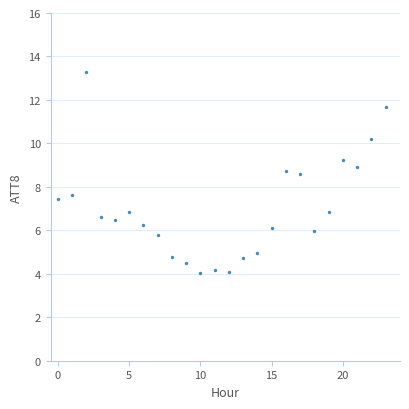

How many data points are displayed?

24